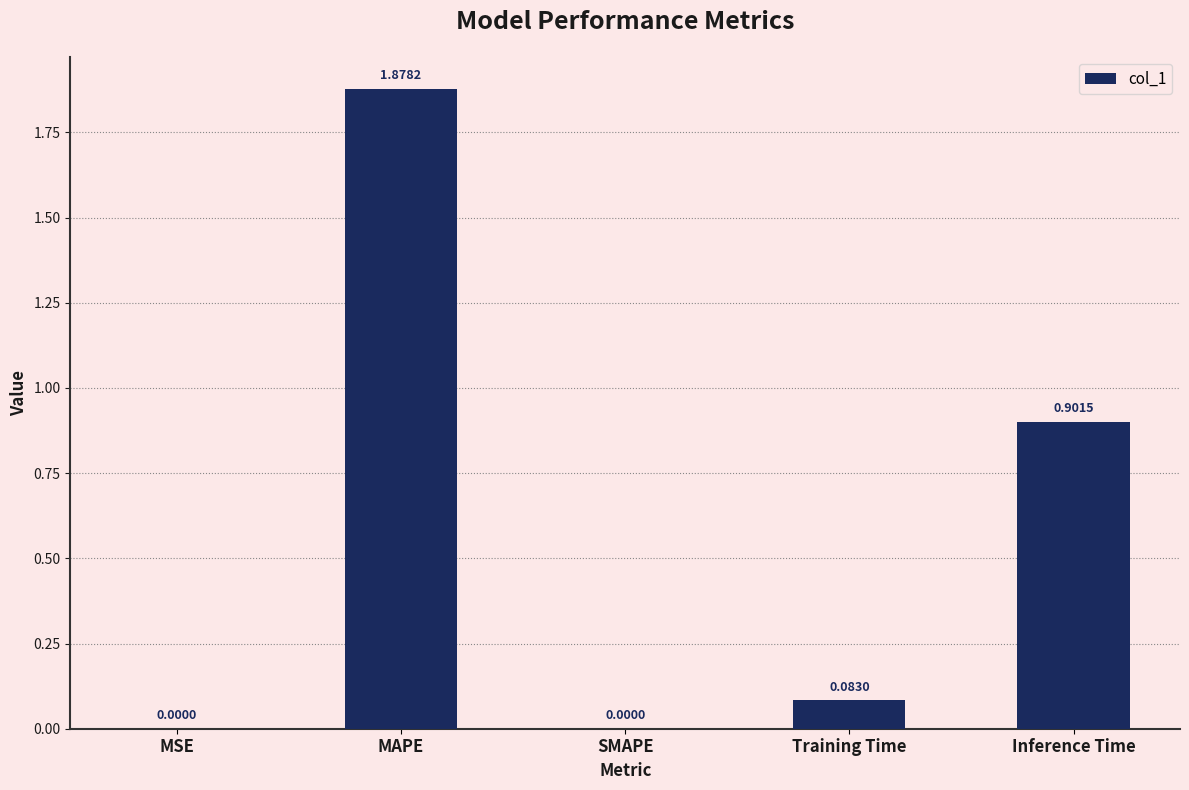

Which label corresponds to the largest value in the chart?

MAPE